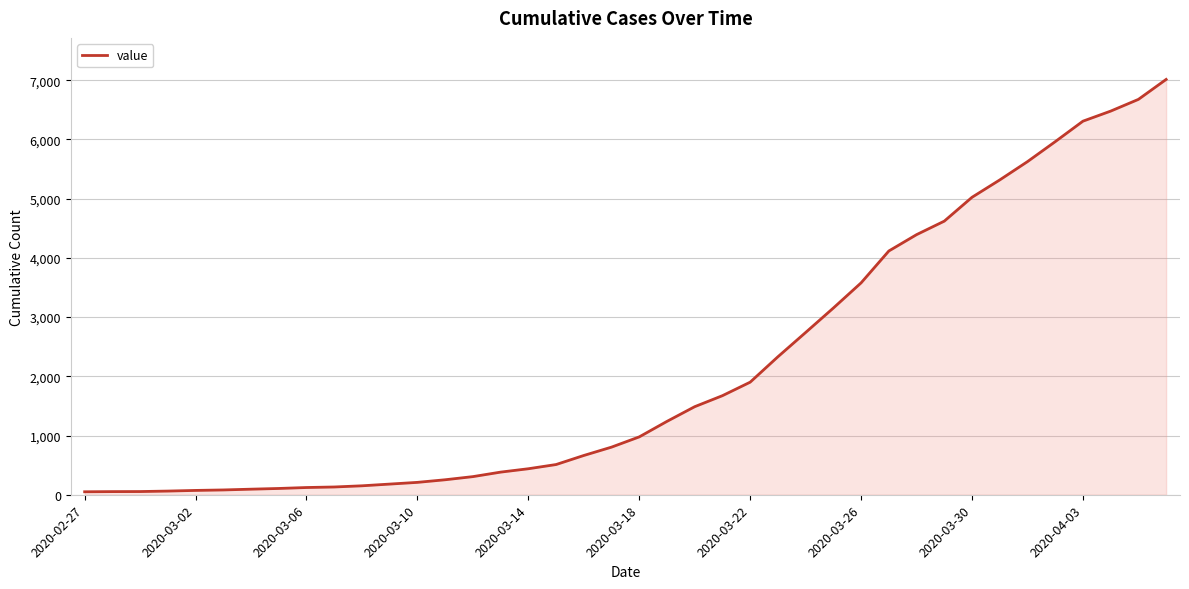

What is the greatest value displayed?

7013